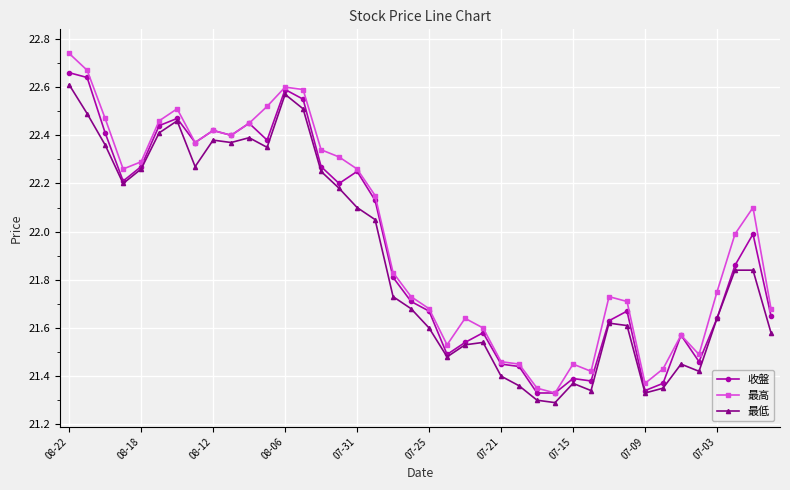

At which label does 收盤 reach its peak?

08-22